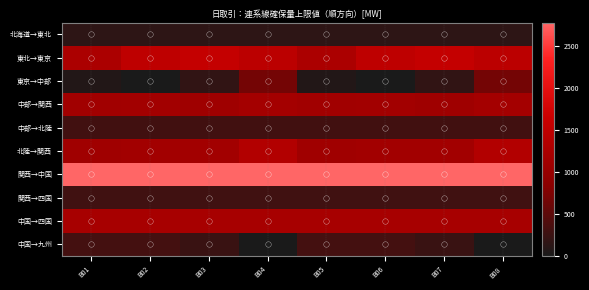

List the series in order of their peak value, highest first.

関西→中国, 東北→東京, 北陸→関西, 中国→四国, 中部→関西, 東京→中部, 中国→九州, 中部→北陸, 関西→四国, 北海道→東北